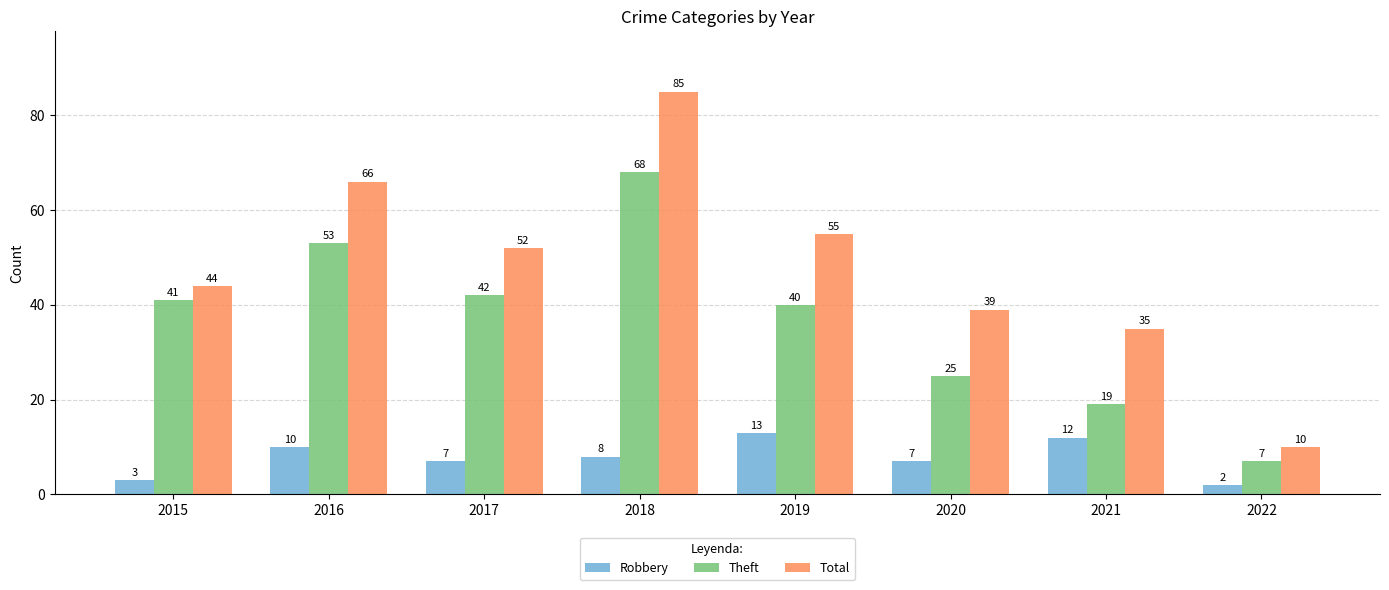

What are all the series names shown in the legend?

Robbery, Theft, Total